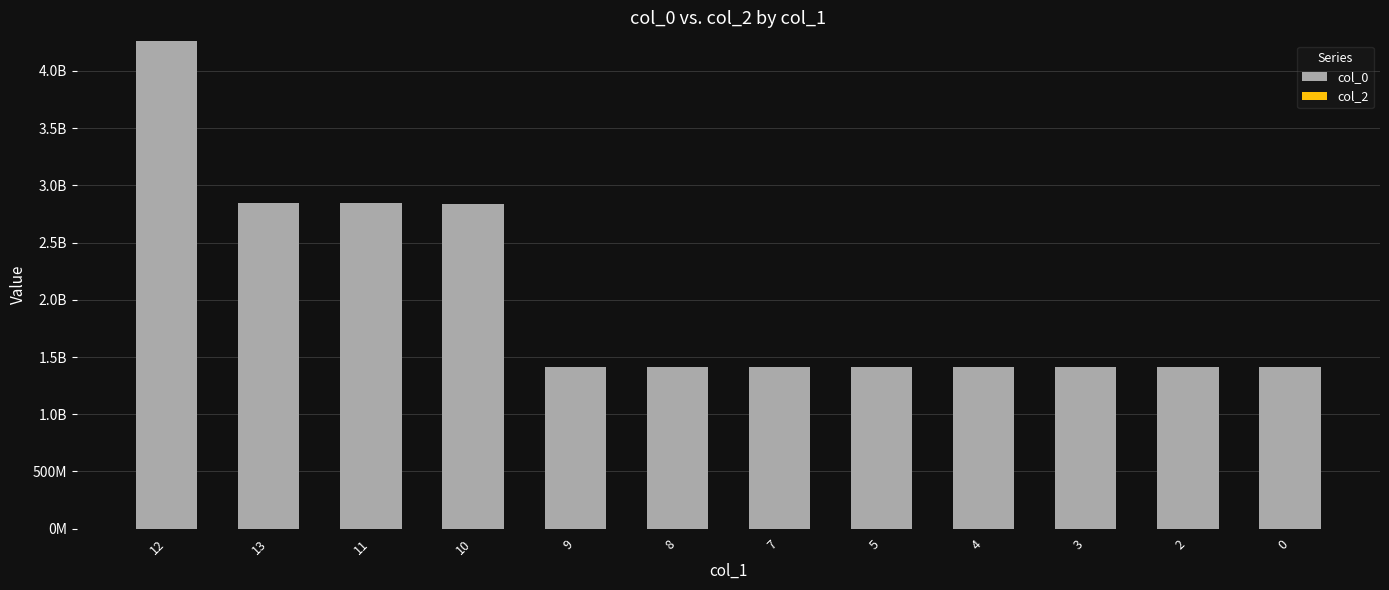

Does the chart contain any negative values?

No